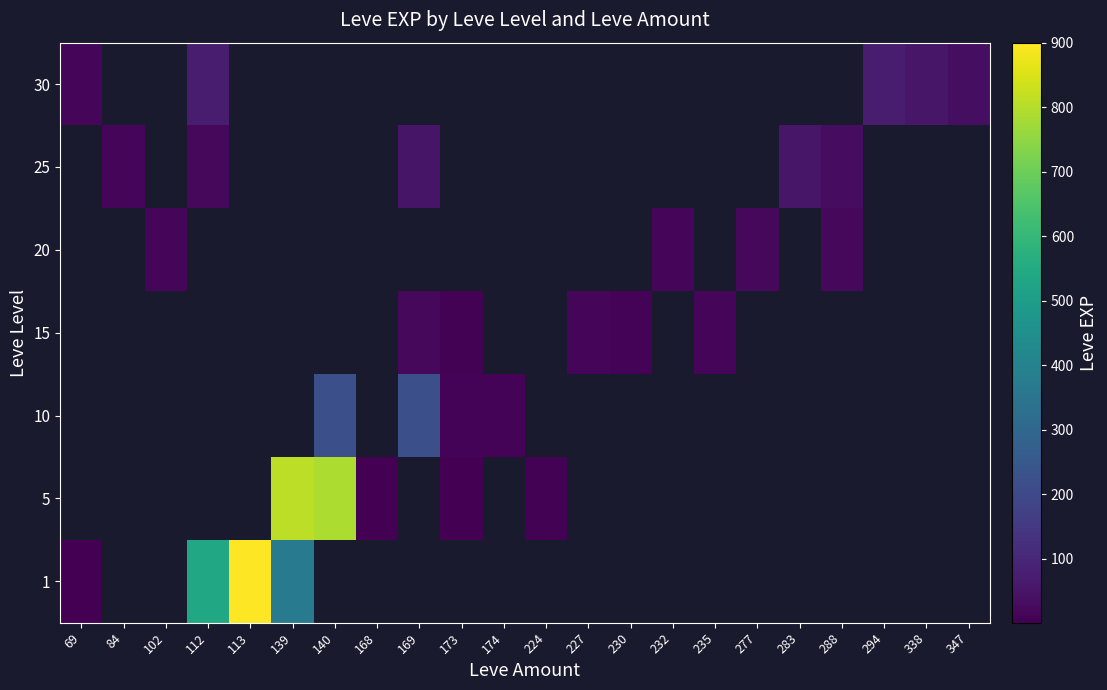

The 15 series shows 21.4 at 235. True or false?

False